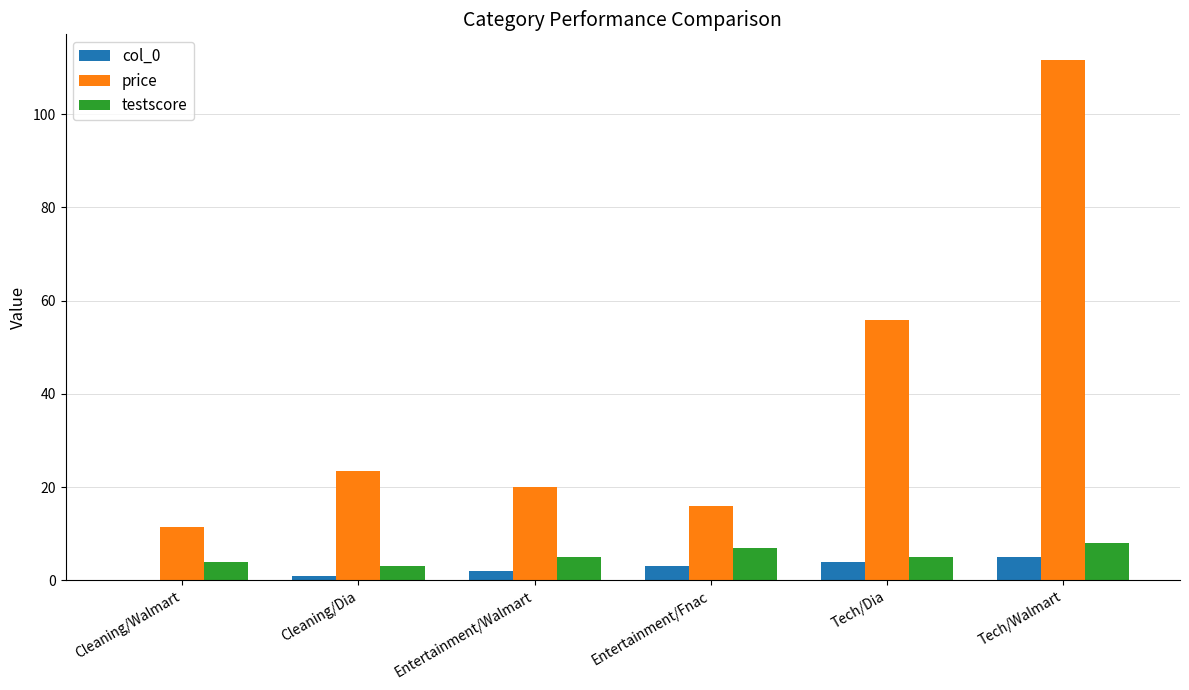

Which series changed the most between Tech/Dia and Tech/Walmart?

price